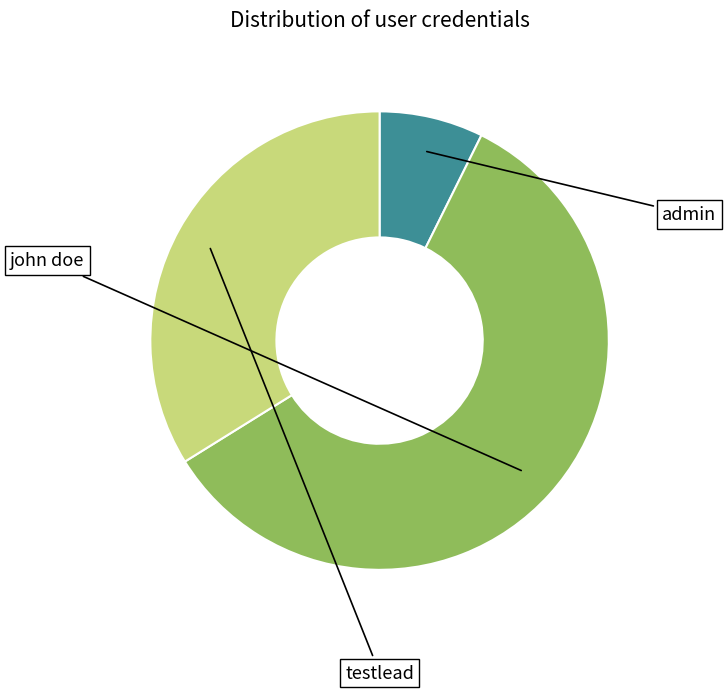

Is there any slice that represents more than half of the pie?

Yes